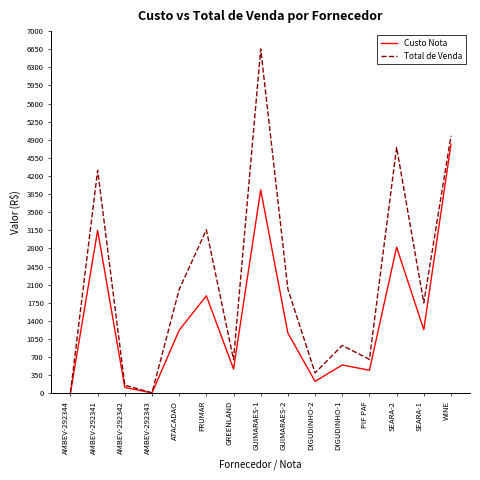

What is the maximum value shown in the chart?

6655.2